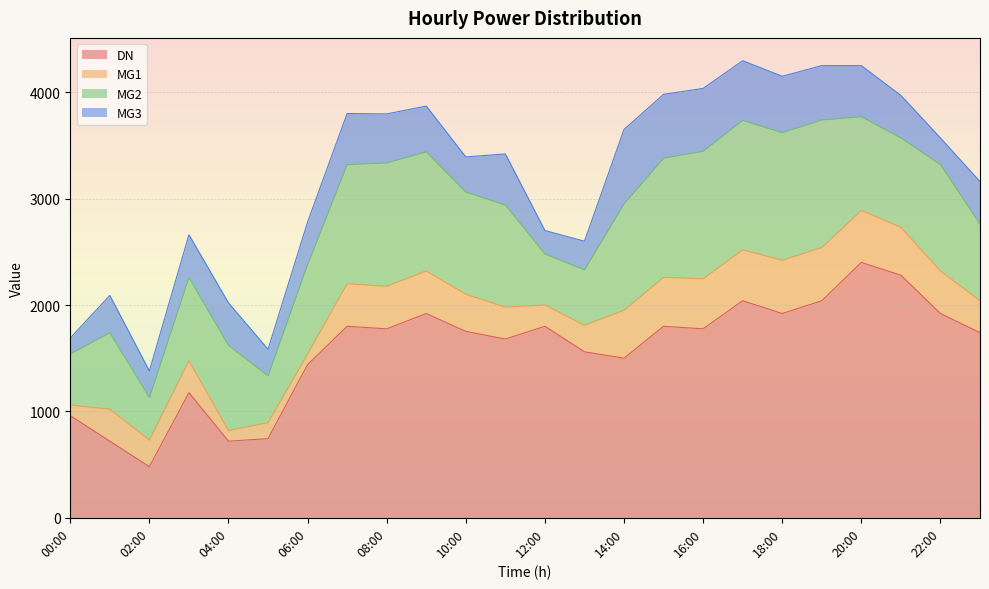

At which category does MG2 reach its first local valley?

02:00